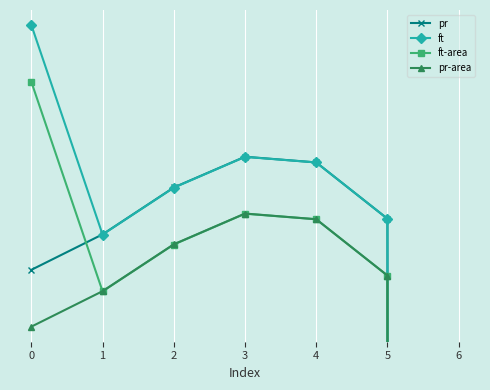

At which category does the chart reach its minimum across all series?

6